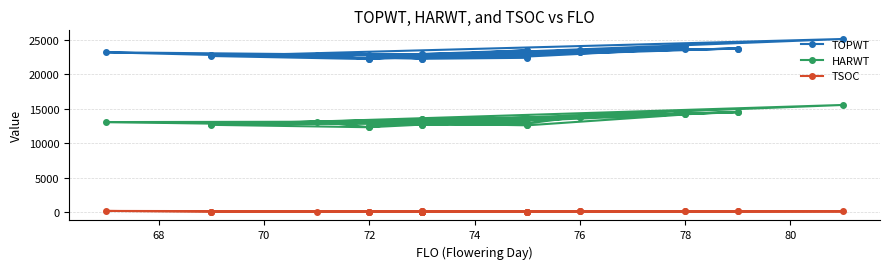

Reading right to left, what are all the values shown in this chart?

TOPWT: 22243	22787	23165	22734	23457	22912	22325	22698	22798	22231	22370	22600	24052	23193	23716	22698	22315	23716	22734	22186	22815	22553	23702	22912	22787	22909	22622	23512	22186	22630	25095	22698	23193
HARWT: 12846	12844	13068	13142	13615	13446	12536	13140	13042	12649	12698	13054	14302	13737	14513	13140	12633	14513	13142	12322	13140	12598	14169	13446	12844	12983	12863	13840	12322	12668	15547	13140	13737
TSOC: 99	93	209	127	126	125	107	125	87	101	122	88	134	129	129	127	115	128	126	99	81	117	144	127	117	116	103	131	118	84	140	123	129